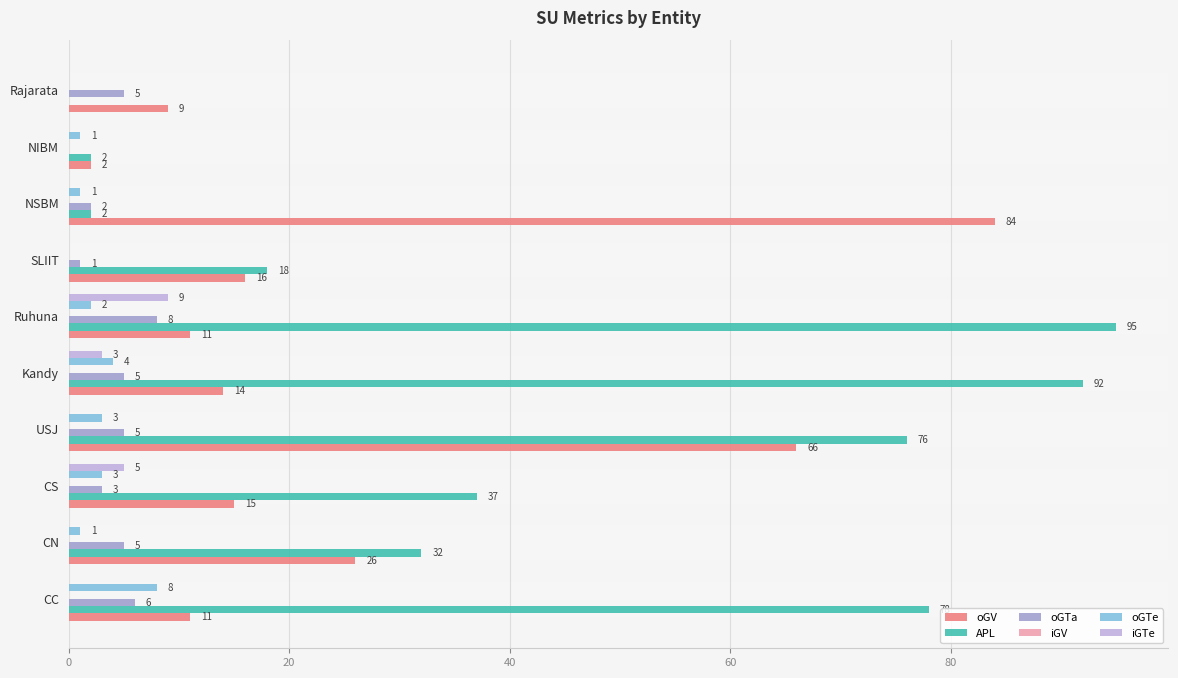

What is the difference between the maximum and minimum values in the iGTe series?

9.0